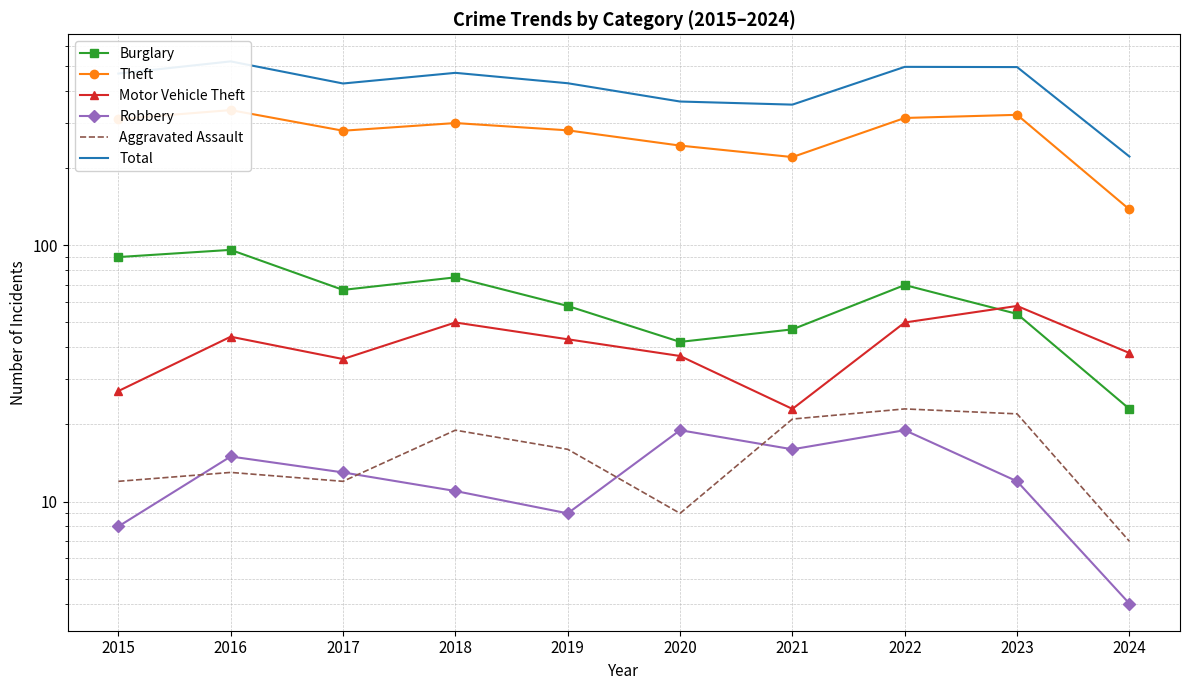

Reading left to right, extract all data points from this chart.

Burglary: 90	96	67	75	58	42	47	70	54	23
Theft: 311	337	280	300	281	245	221	314	323	138
Motor Vehicle Theft: 27	44	36	50	43	37	23	50	58	38
Robbery: 8	15	13	11	9	19	16	19	12	4
Aggravated Assault: 12	13	12	19	16	9	21	23	22	7
Total: 468	522	428	471	429	364	354	497	496	222